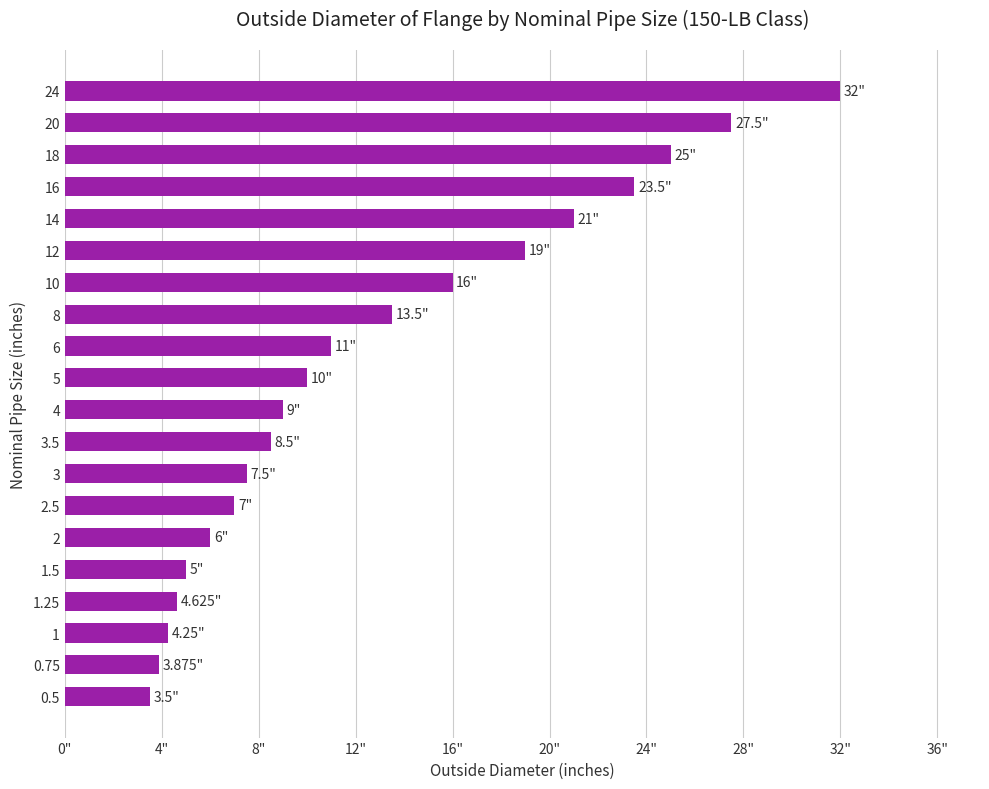

How many bars are there in total?

20